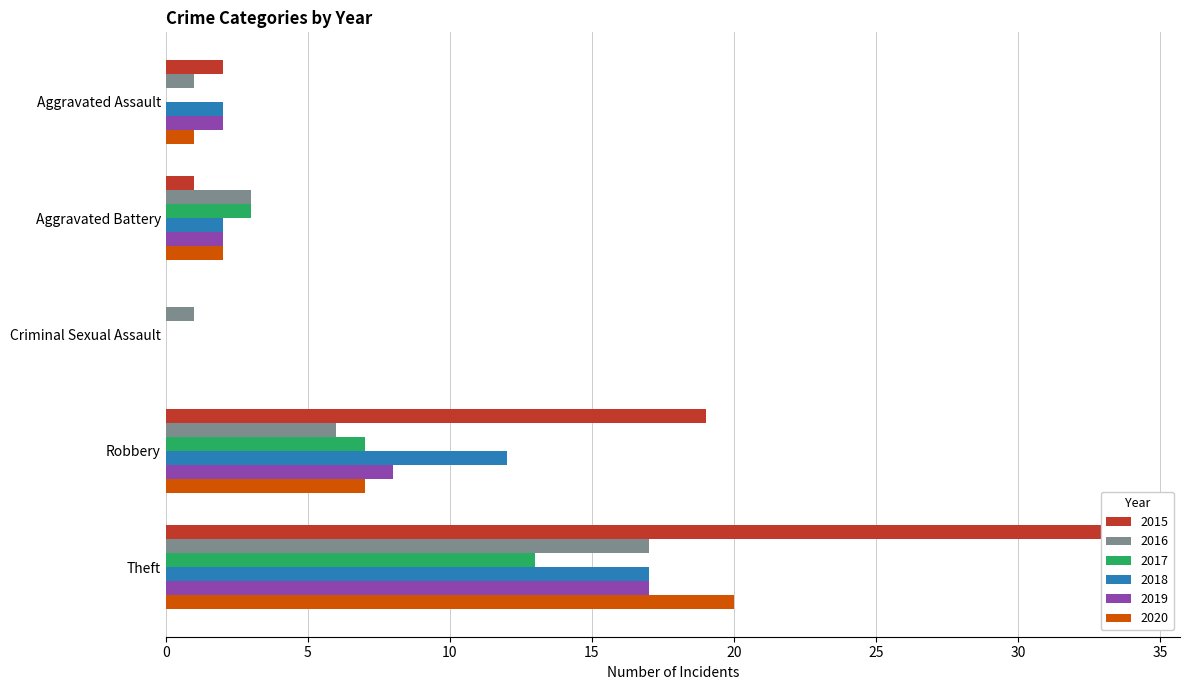

How many data points in 2016 are above 3?

2